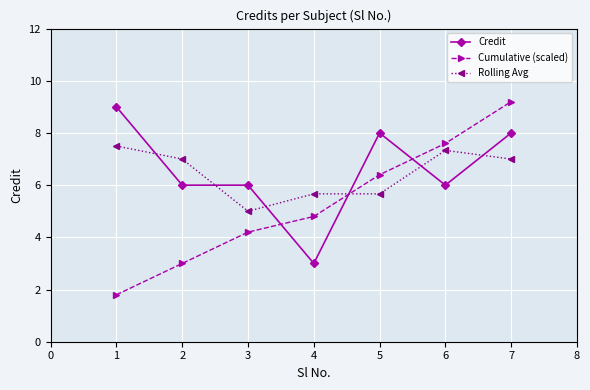

Read the Cumulative (scaled) value at 3.

4.2